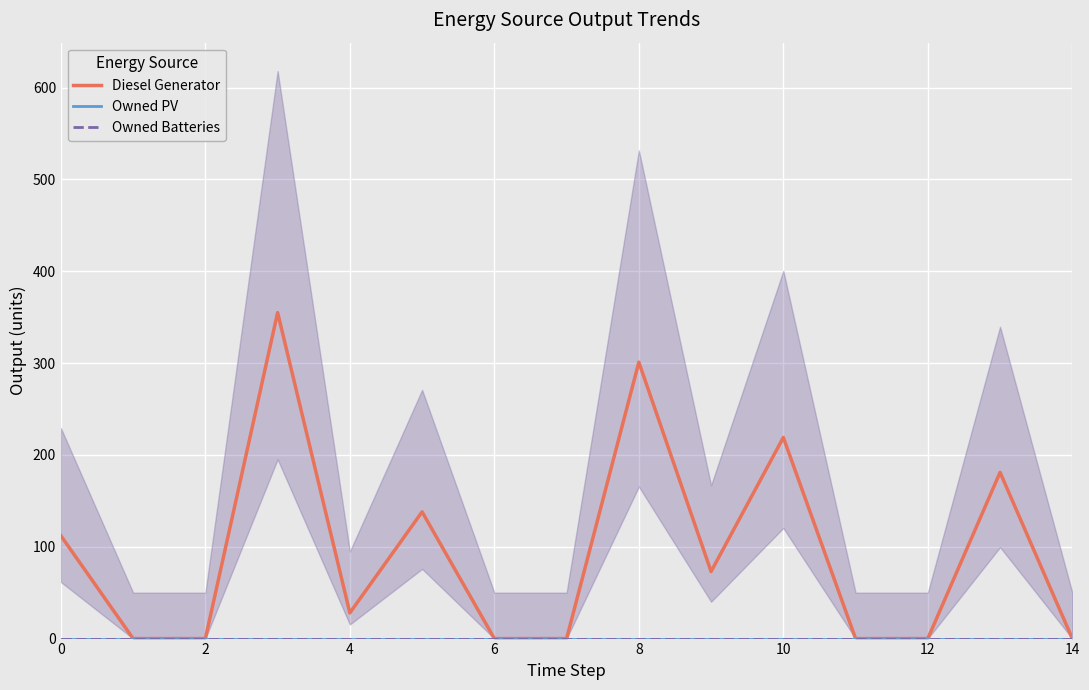

Between 10 and 12, which series saw the biggest shift?

Diesel Generator